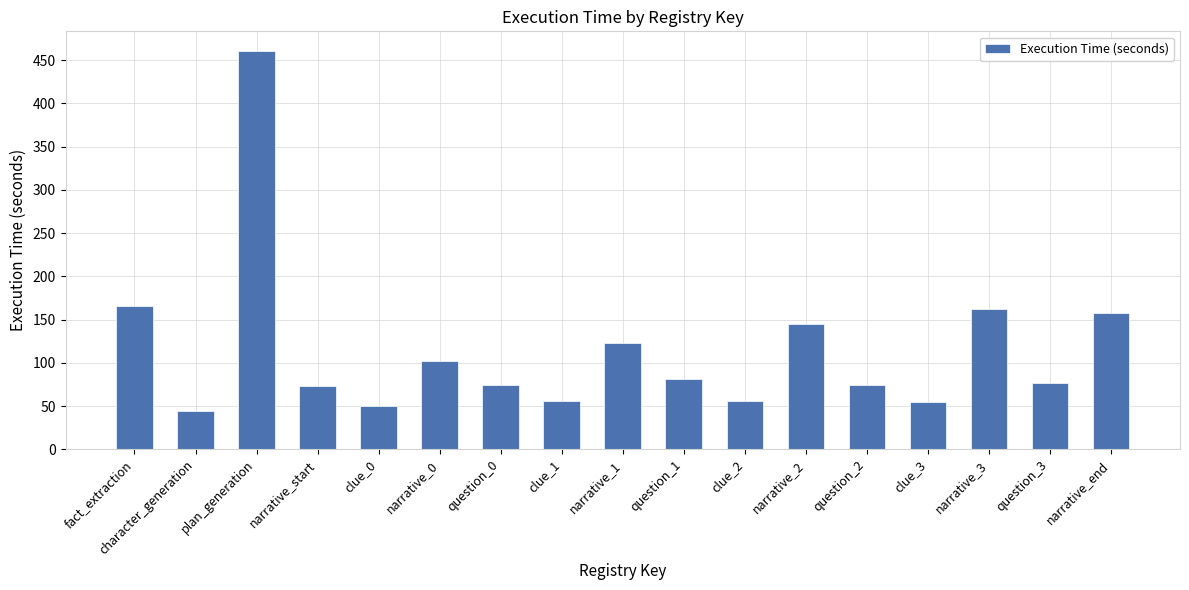

What is the minimum value shown in the chart?

44.4